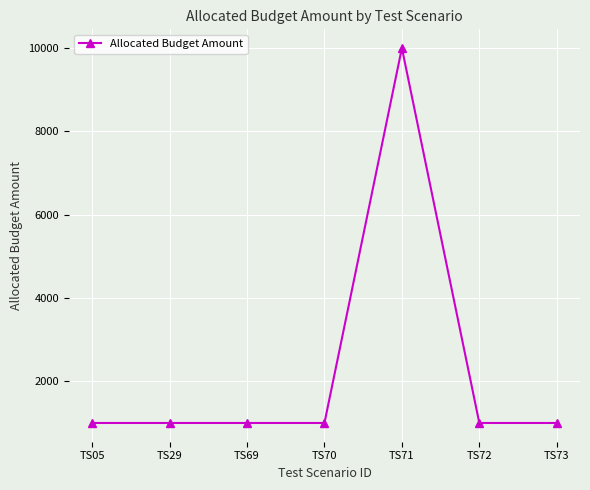

What is the greatest value displayed?

10000